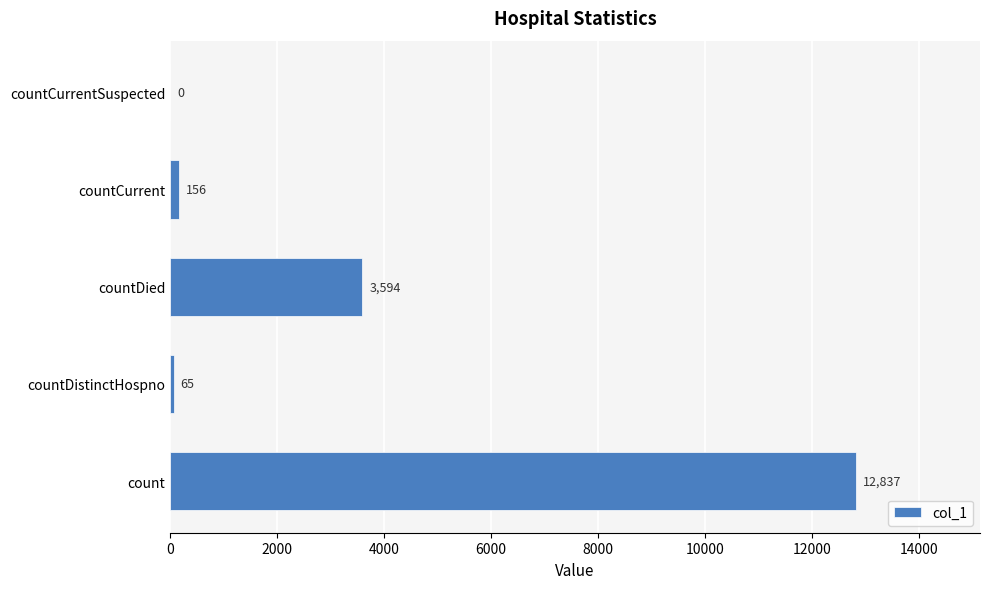

What is the sum of the values at count and countCurrentSuspected?

12837